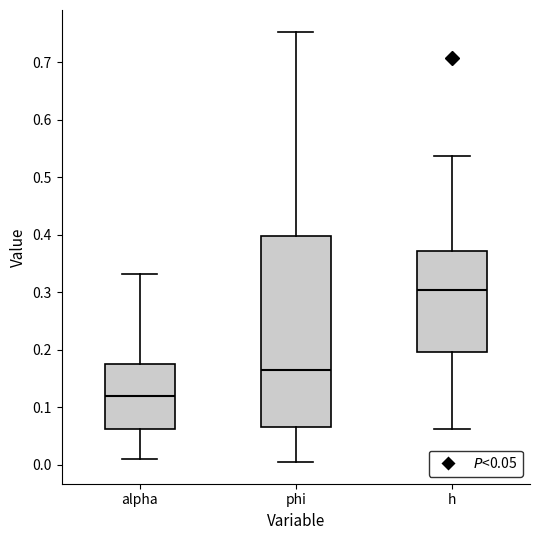

Comparing the boxes themselves (not the whiskers), which one is the tallest?

phi